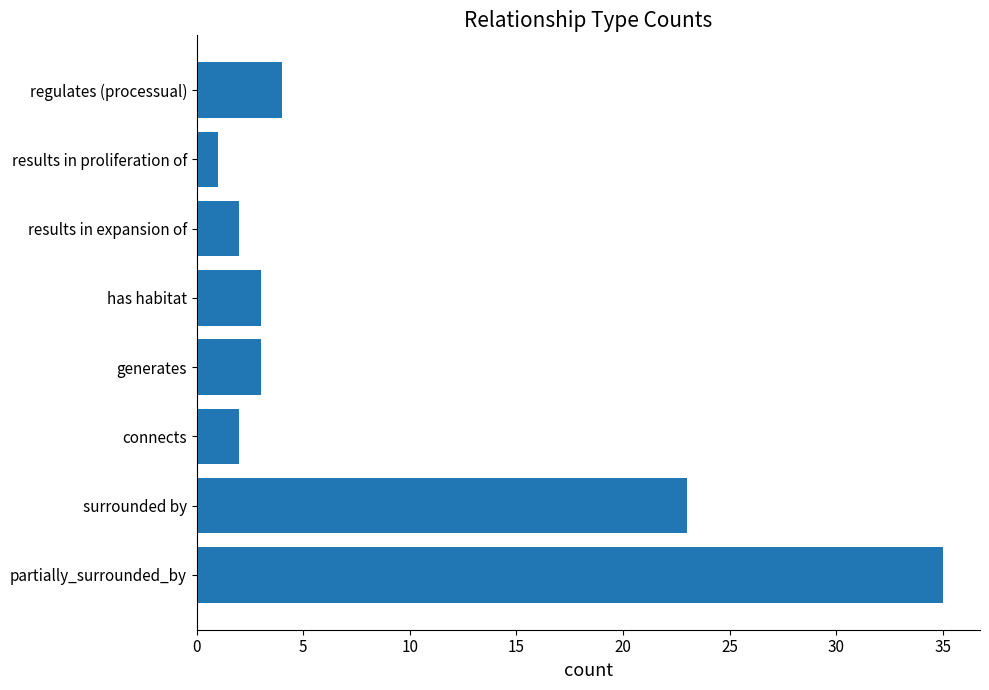

Reading bottom to top, list all the values displayed in this chart.

partially_surrounded_by=35	surrounded by=23	connects=2	generates=3	has habitat=3	results in expansion of=2	results in proliferation of=1	regulates (processual)=4